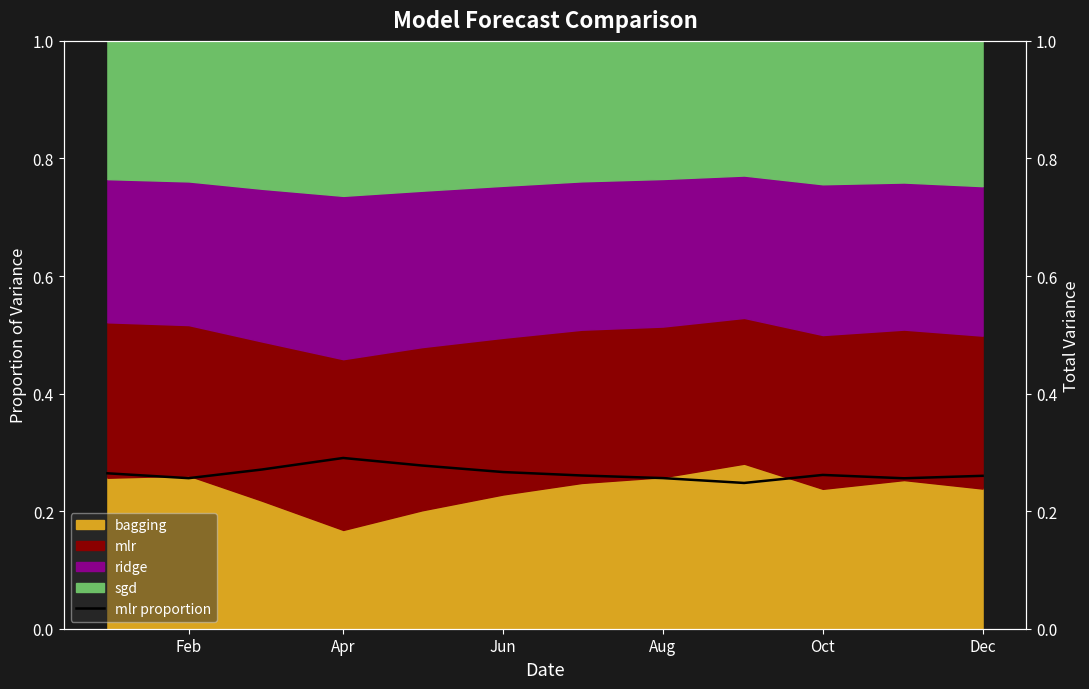

What is the greatest value displayed?

0.3